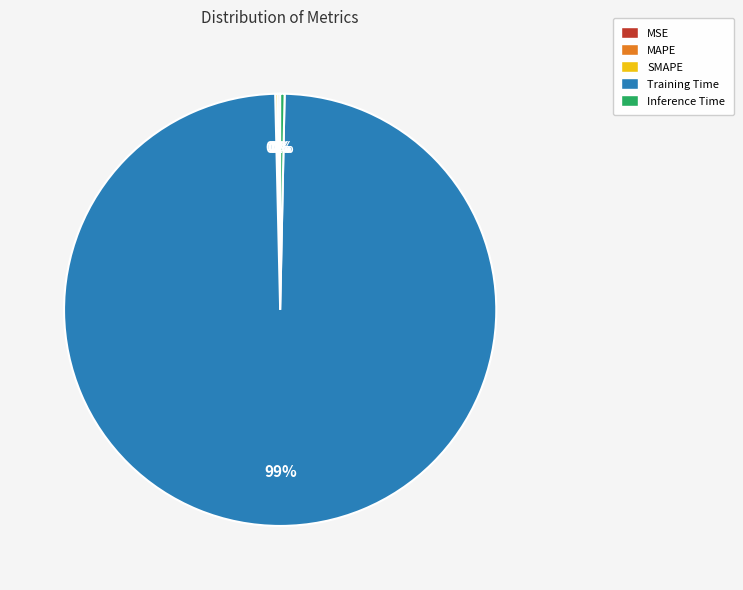

To the nearest percent, what is the average slice percentage?

20%